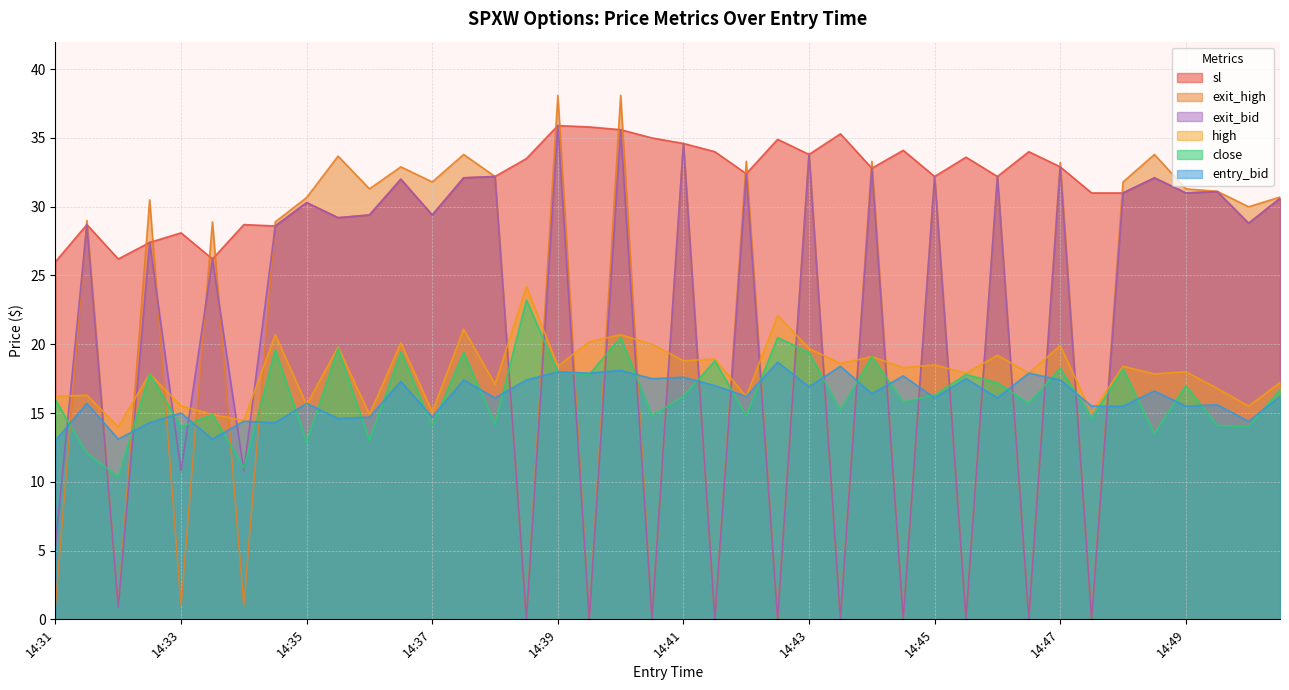

In exit_high, how many points are lower than both neighbors (excluding endpoints)?

16